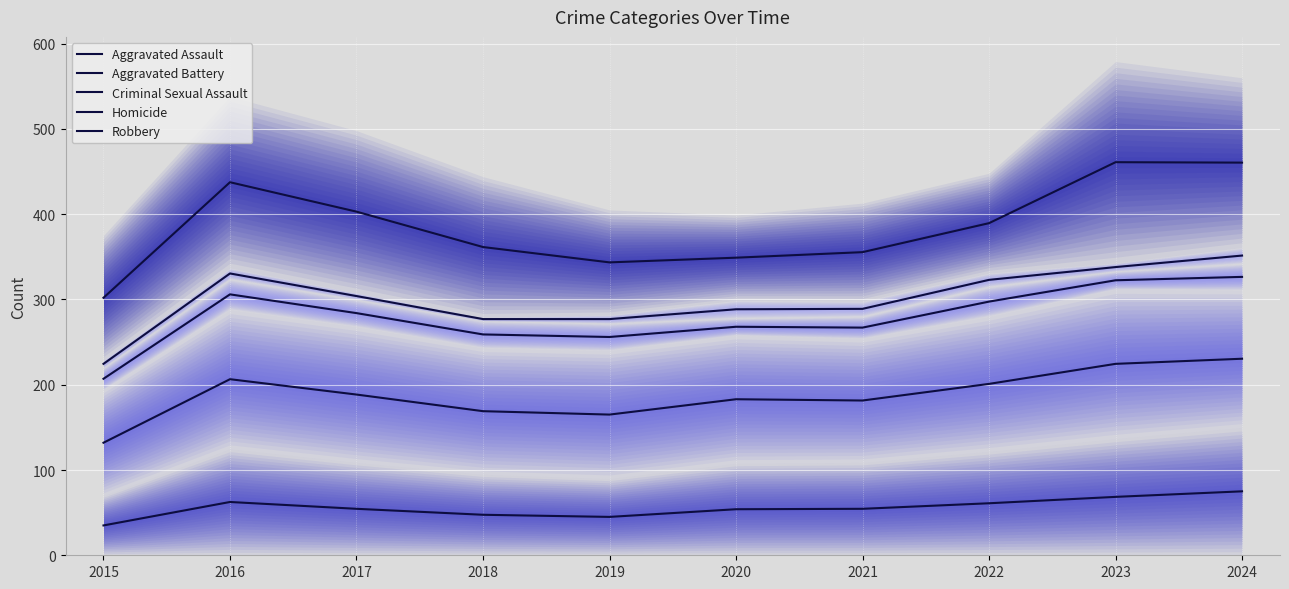

How many interior local valleys does the Aggravated Battery series have?

2